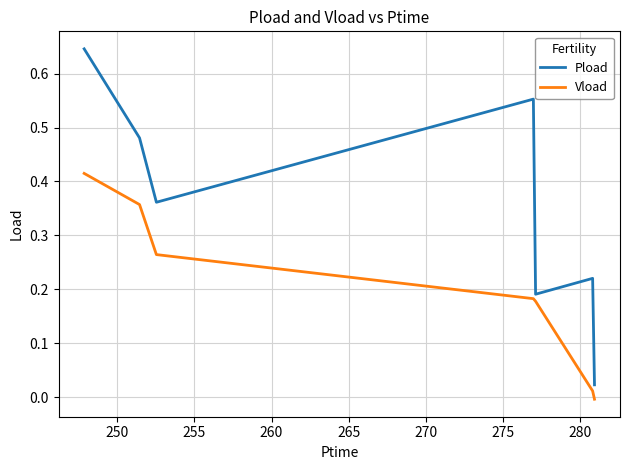

What is the sum of all Vload values?

1.4